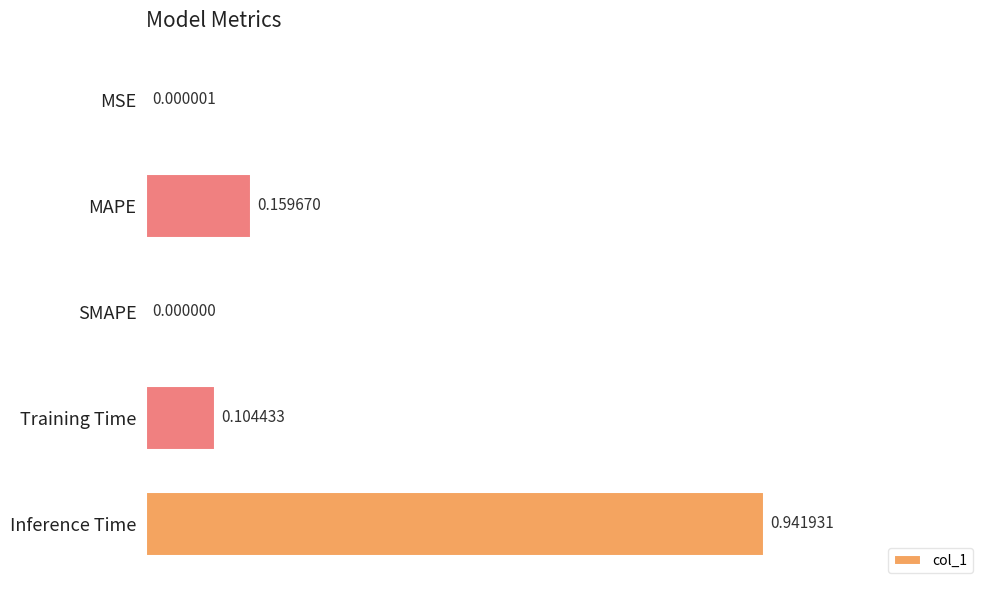

At which category does the chart reach its peak across all series?

Inference Time